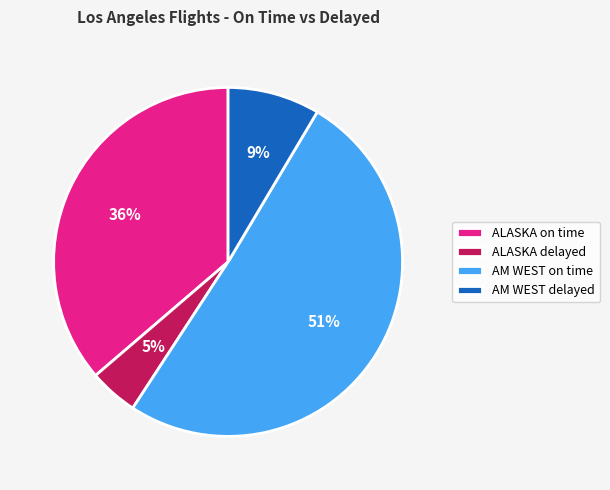

Does AM WEST on time account for over 50% of the chart?

Yes